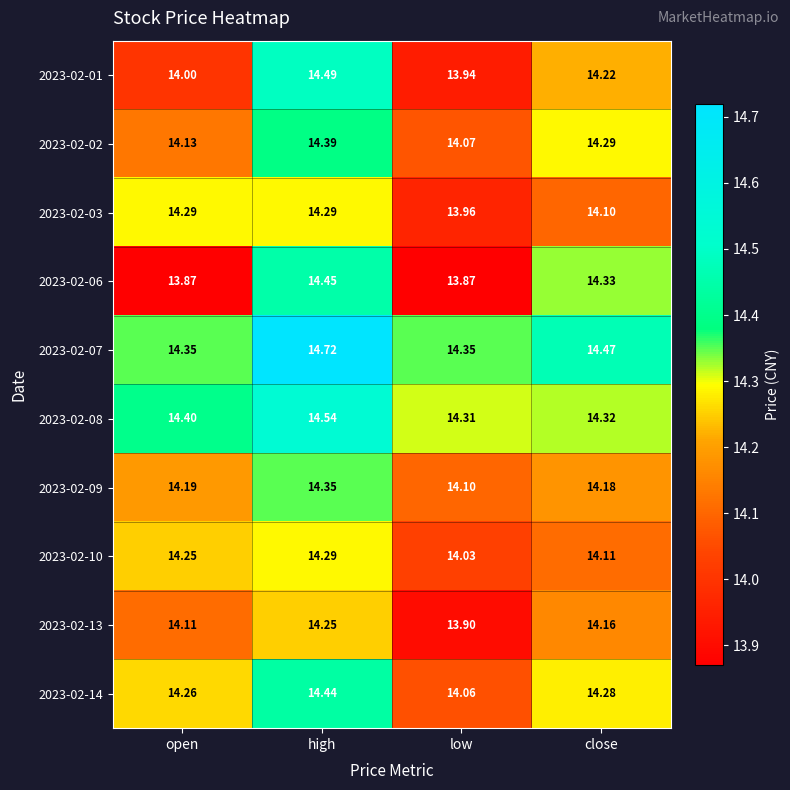

At how many categories does at least one series exceed 14?

4